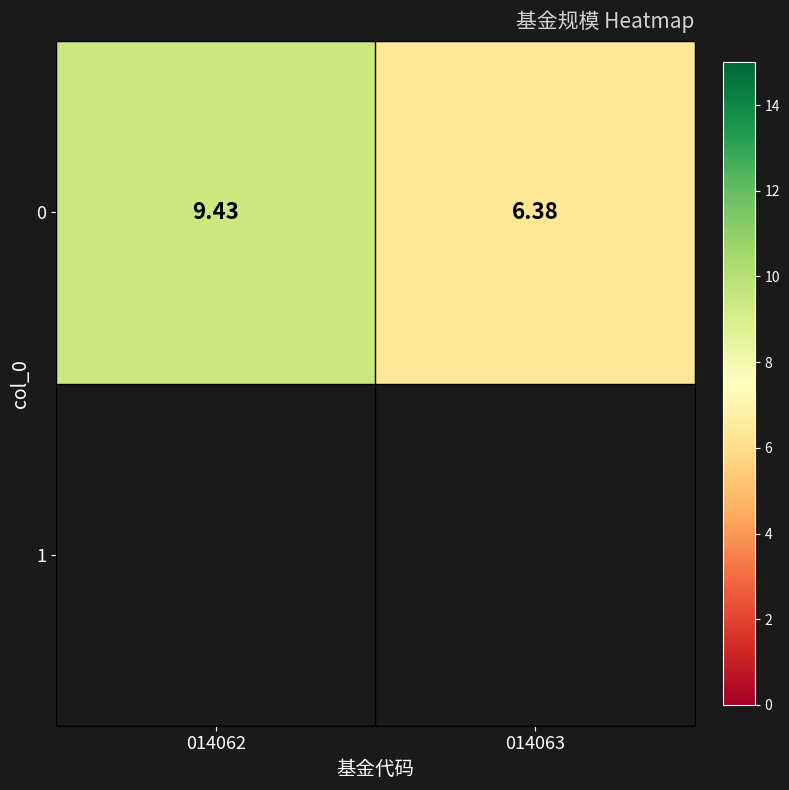

Reading left to right, list all the values displayed in this chart.

9.4	6.4